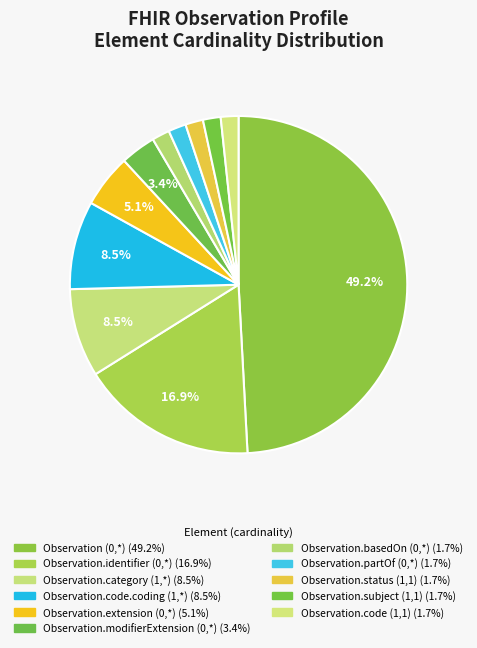

Count the number of slices in the pie.

11